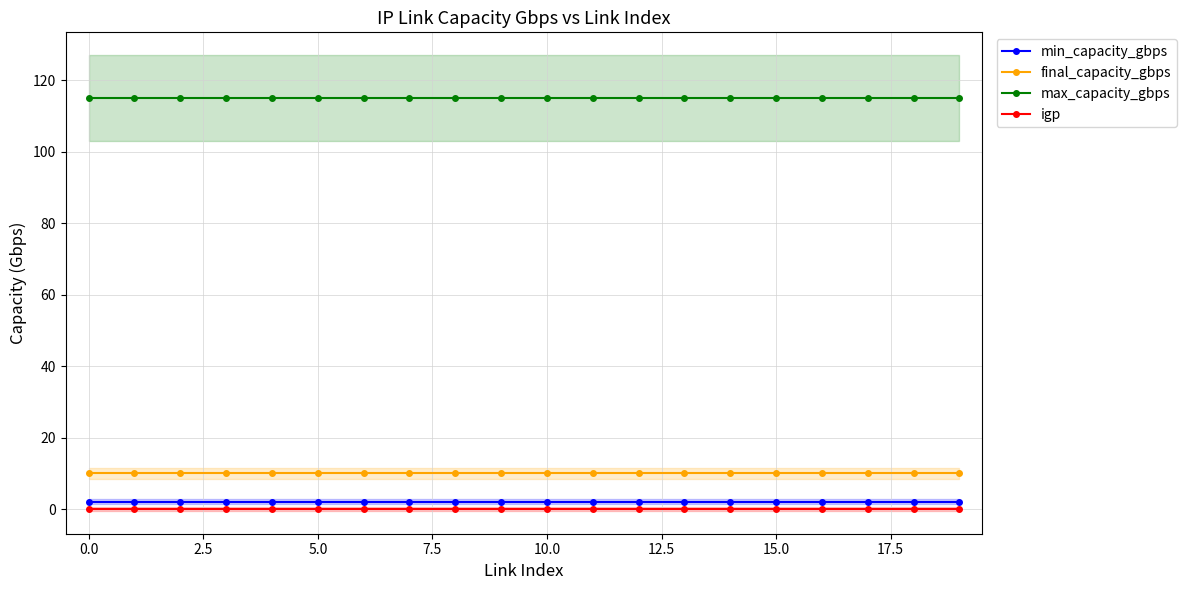

The value of max_capacity_gbps at 16 is 115. True or false?

True